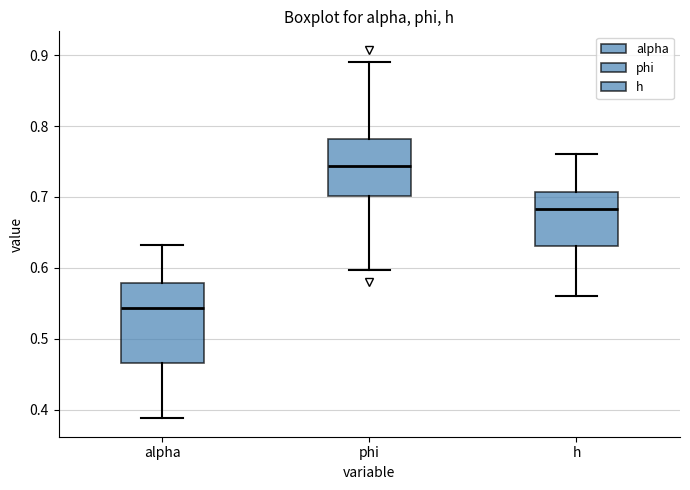

Reading left to right, read every box against the y-axis: the position of its median line, the range the box covers, and the ends of its whiskers. The values are not printed on the chart, so give them approximately, as read against the axis.

alpha: median 0.54, box 0.47 to 0.58, whiskers 0.39 to 0.63
phi: median 0.74, box 0.70 to 0.78, whiskers 0.60 to 0.89
h: median 0.68, box 0.63 to 0.71, whiskers 0.56 to 0.76